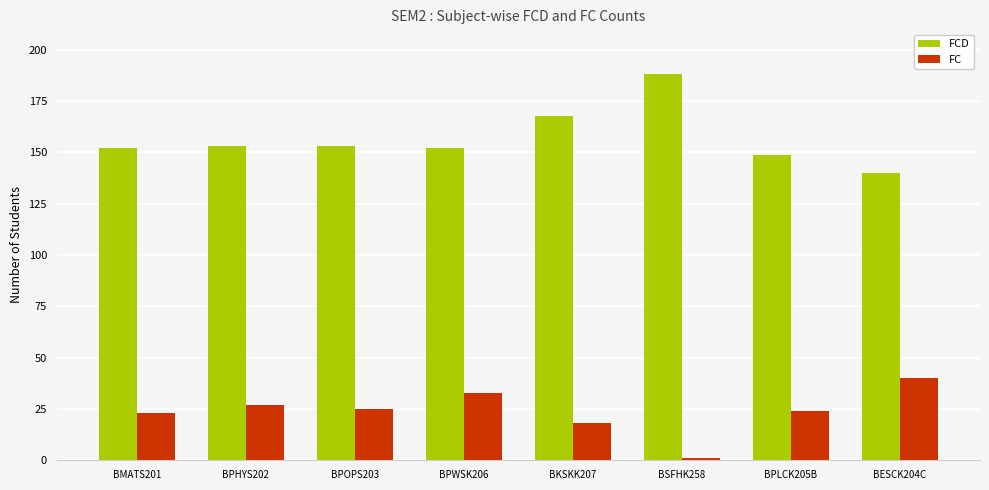

What value does the FCD series have at BPLCK205B, to the nearest 5?

150